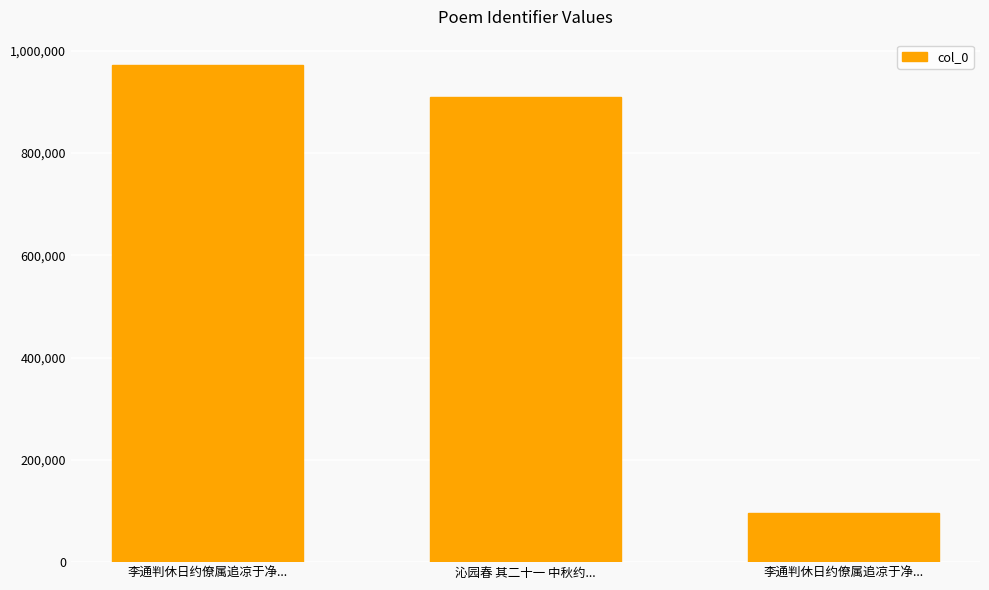

What is the average value?

659160